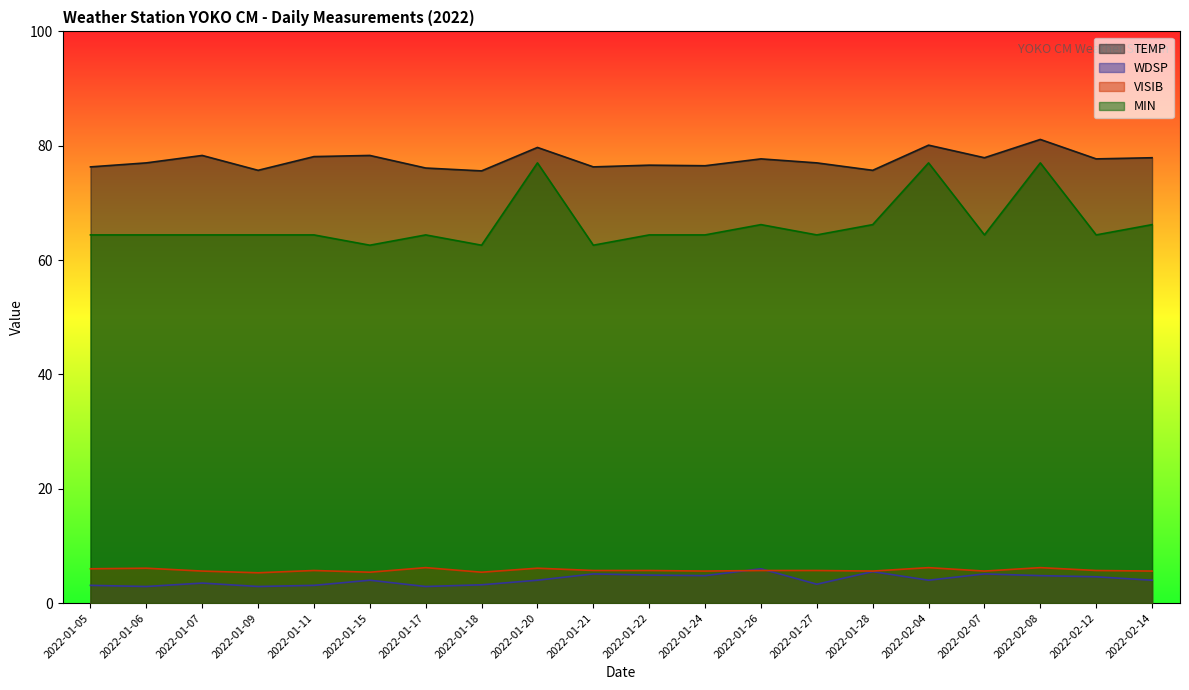

List the series in order of their peak value, lowest first.

WDSP, VISIB, MIN, TEMP